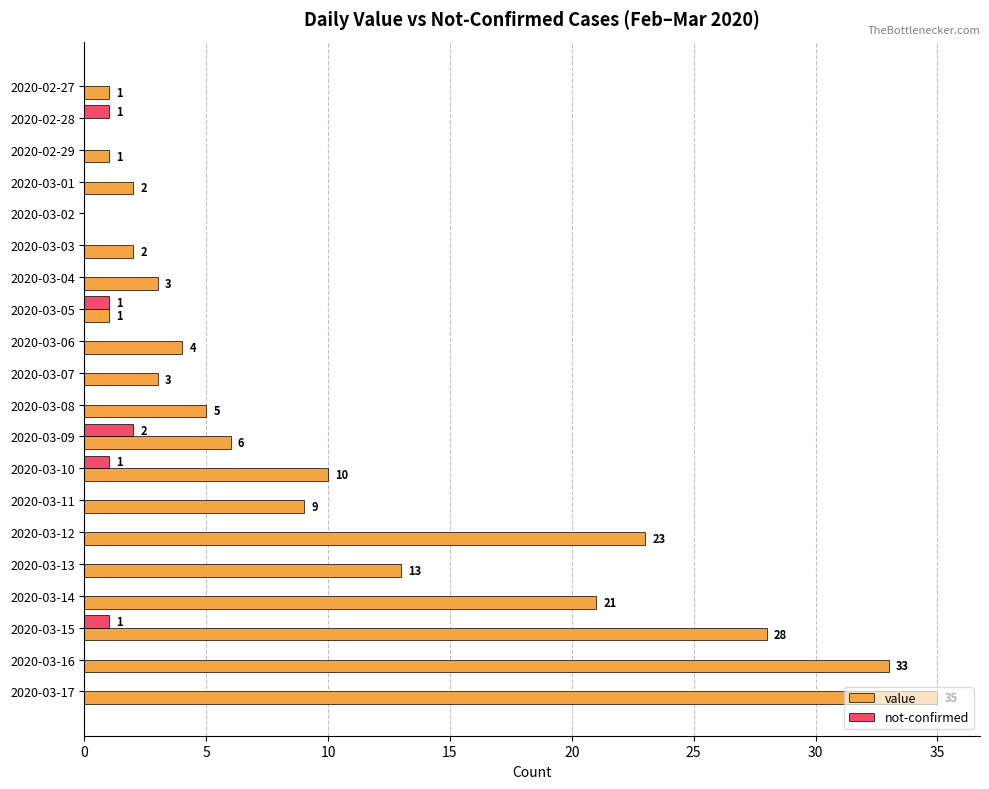

Is it true that not-confirmed equals 0 at 2020-03-13?

True